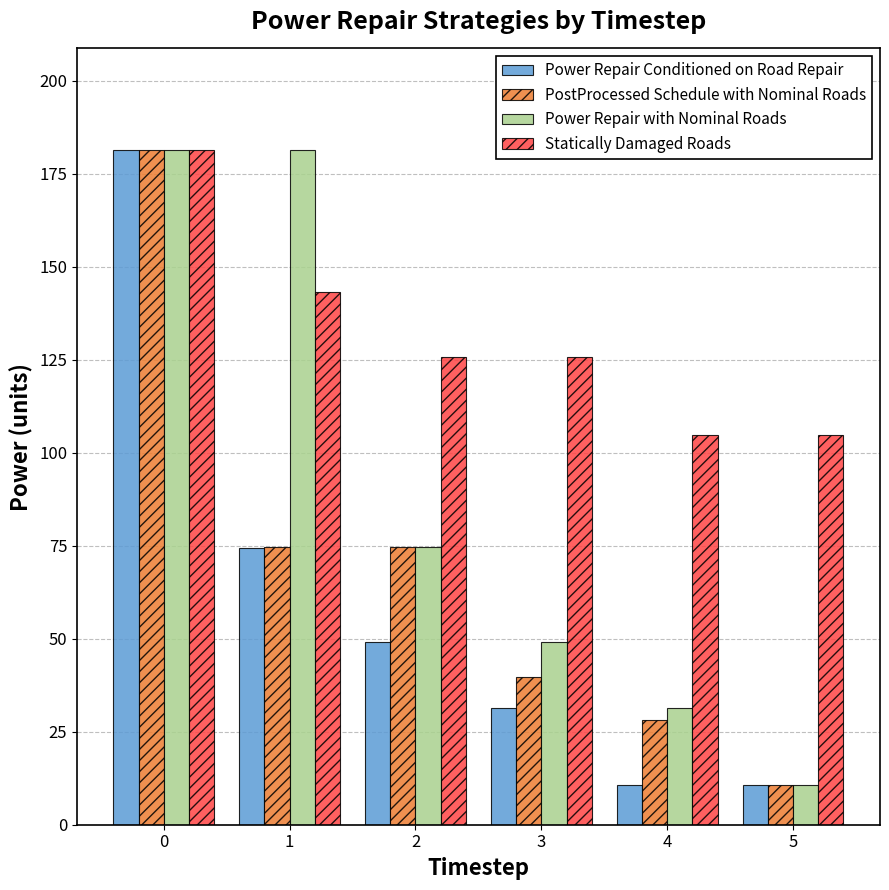

Reading left to right, extract all data points from this chart.

Power Repair Conditioned on Road Repair: 181.5	74.5	49.0	31.5	10.6	10.6
PostProcessed Schedule with Nominal Roads: 181.5	74.8	74.8	39.8	28.1	10.6
Power Repair with Nominal Roads: 181.5	181.5	74.8	49.0	31.5	10.6
Statically Damaged Roads: 181.5	143.2	125.7	125.7	104.8	104.8